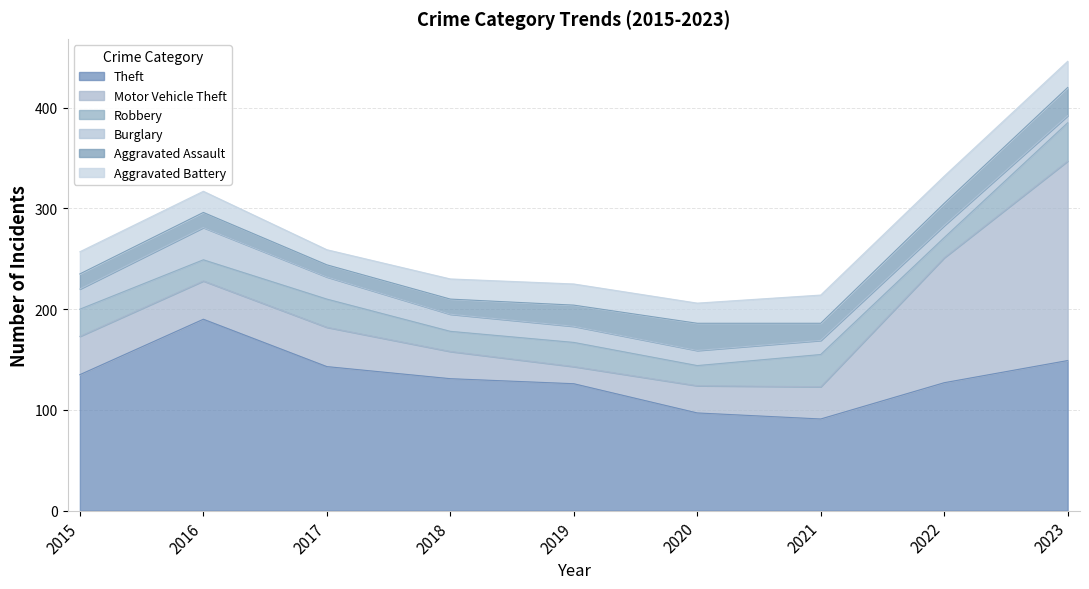

True or false: Aggravated Assault and Theft intersect in this chart.

False